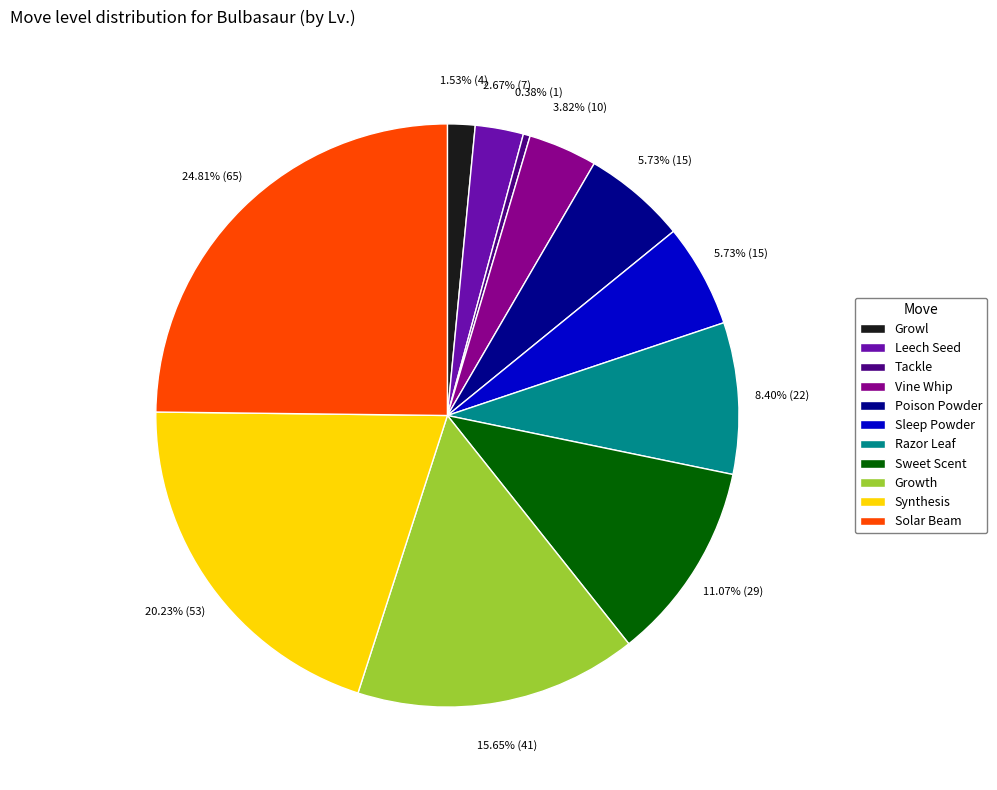

Approximately how many times larger is the value at Leech Seed compared to Poison Powder?

0.5